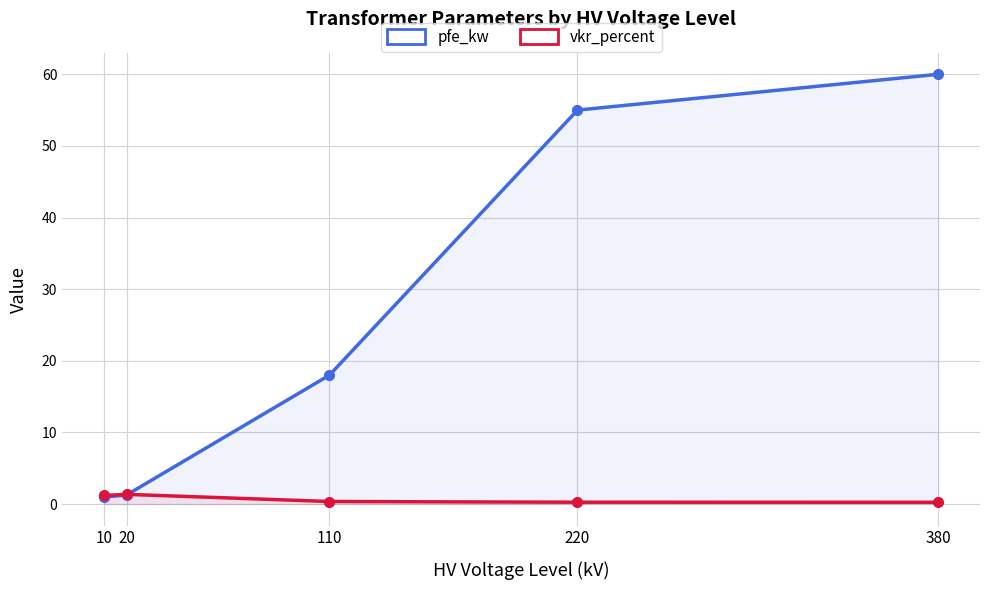

Count the number of data series in this chart.

2